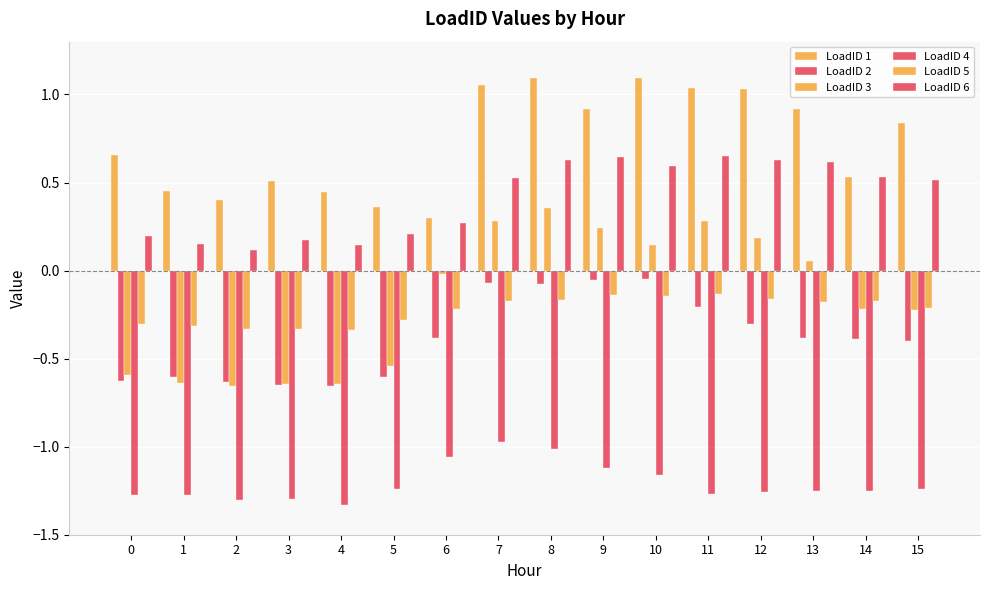

What is the difference between the maximum and second lowest values in the LoadID 6 series?

0.5